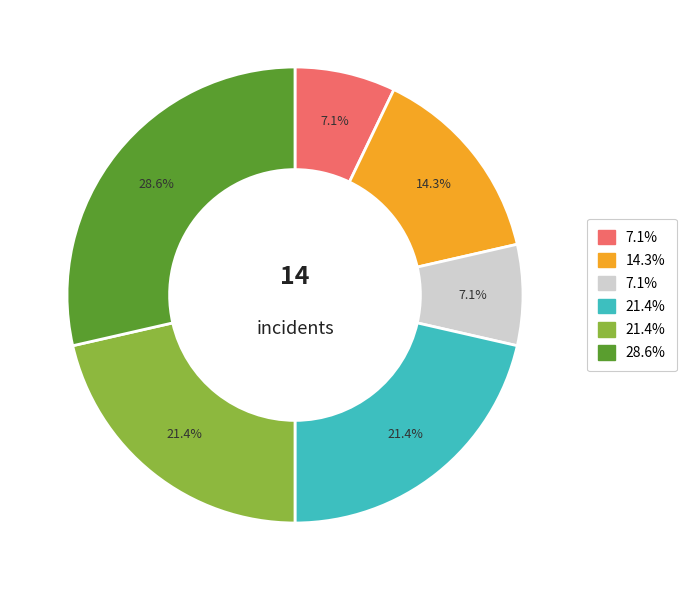

Is there a majority slice in this chart?

No